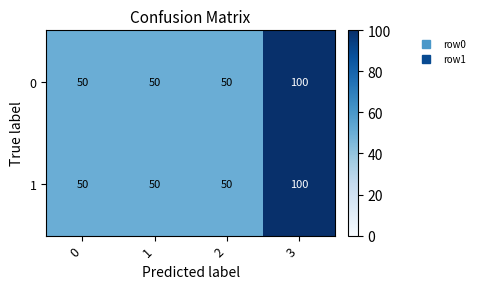

What is the minimum value shown in the chart?

50